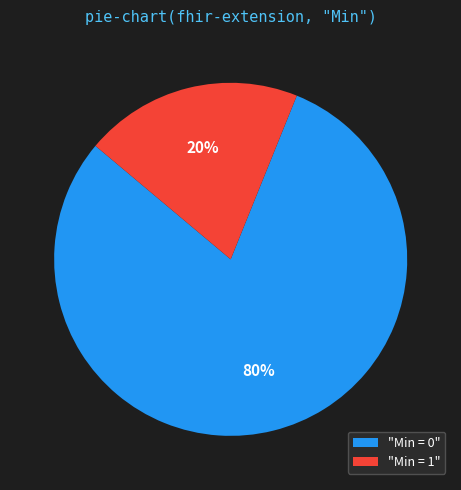

To the nearest percent, what is the average slice percentage?

50%